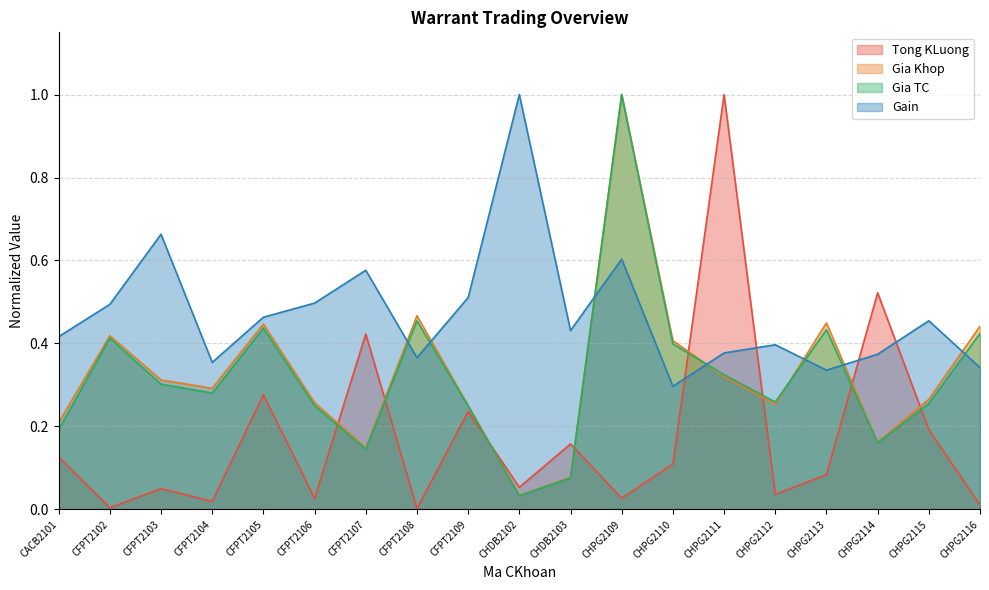

Count the Gain values in the range 0 to 1.

19